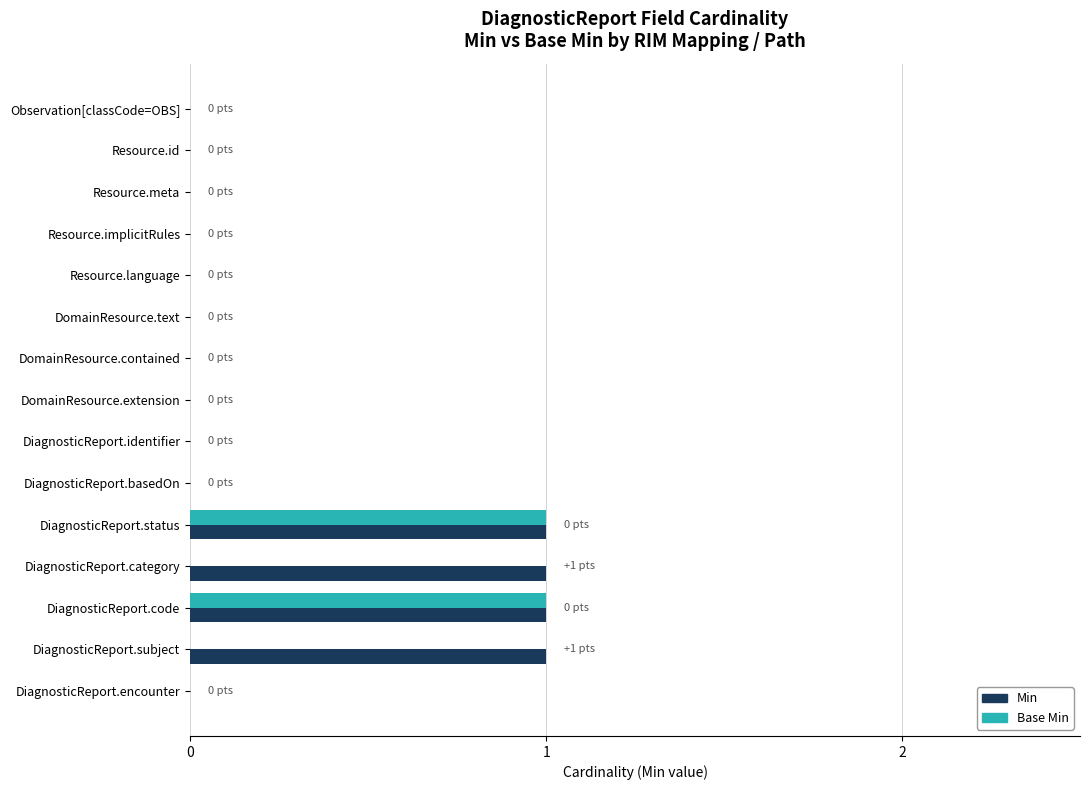

Which series has the largest total across all categories?

Min